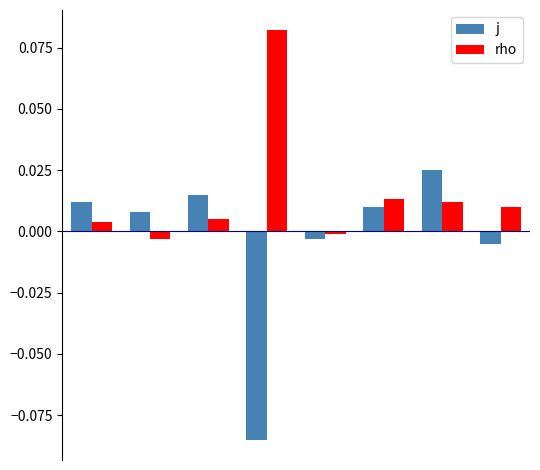

Rank the series by their average value, from highest to lowest.

rho, j